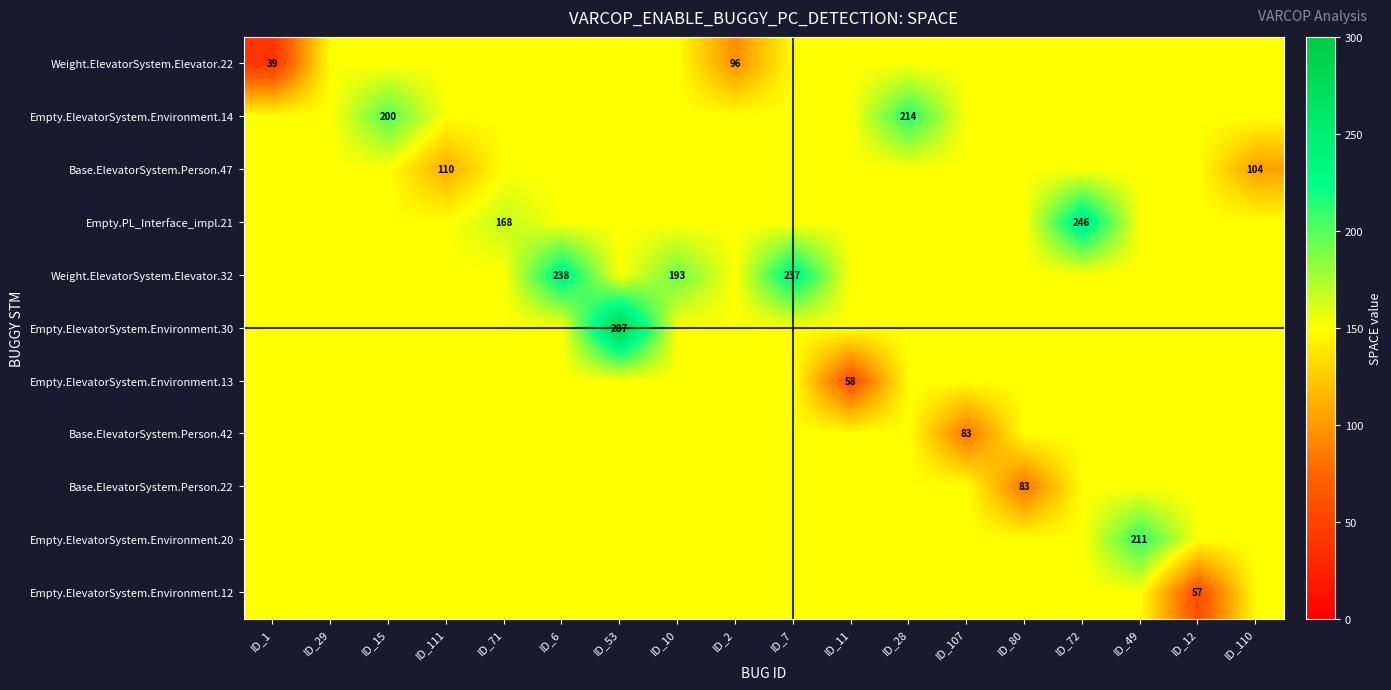

What is the difference between the highest and lowest values at ID_6?

88